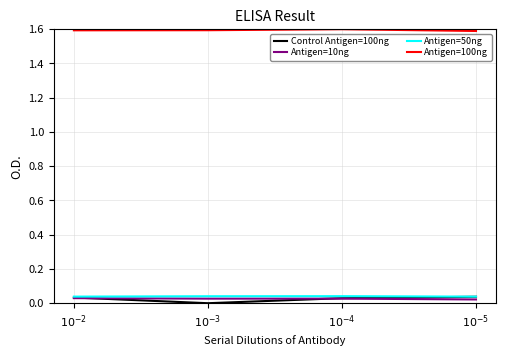

At how many categories does at least one series exceed 0?

4